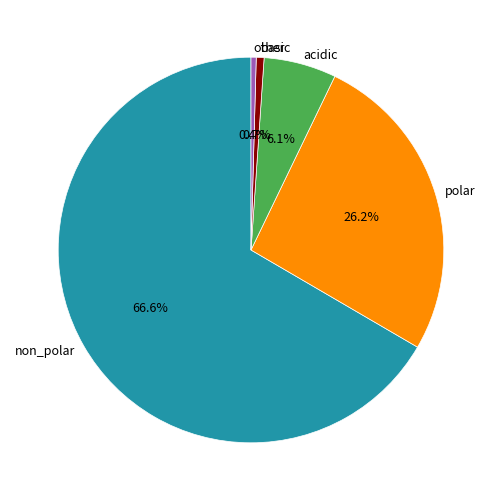

How many slices are in this pie chart?

5